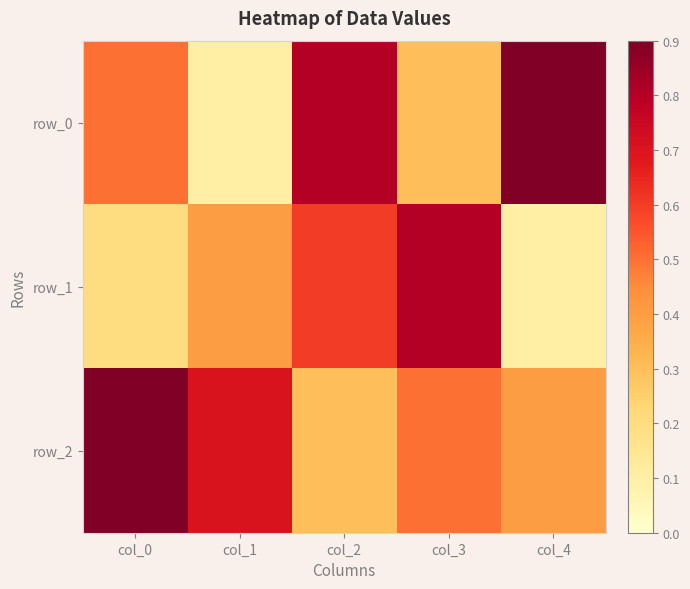

The row_1 series shows 0.6 at col_2. True or false?

True